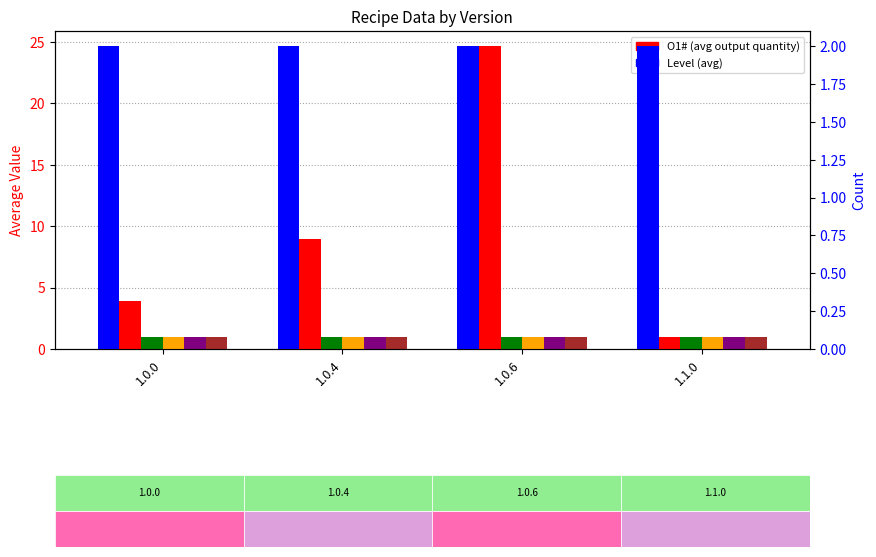

How many groups of bars are there?

4